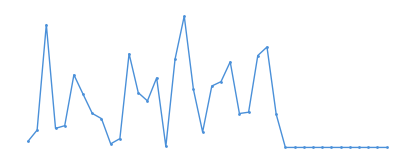

What is the value of the 26th point from the left?

7523